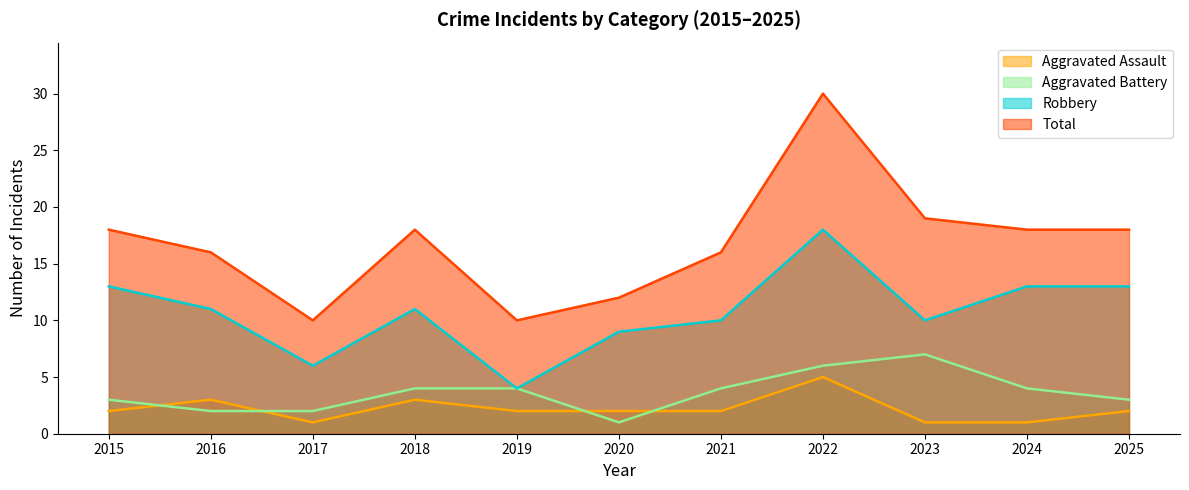

How many data points does each series have?

11